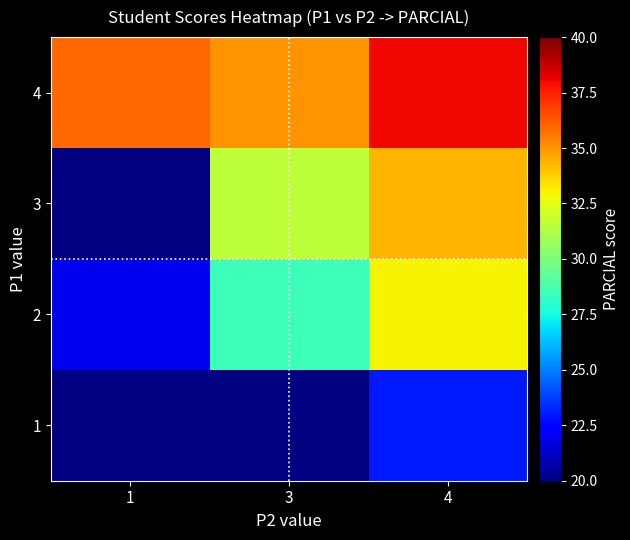

Which category has the highest value across all series?

4